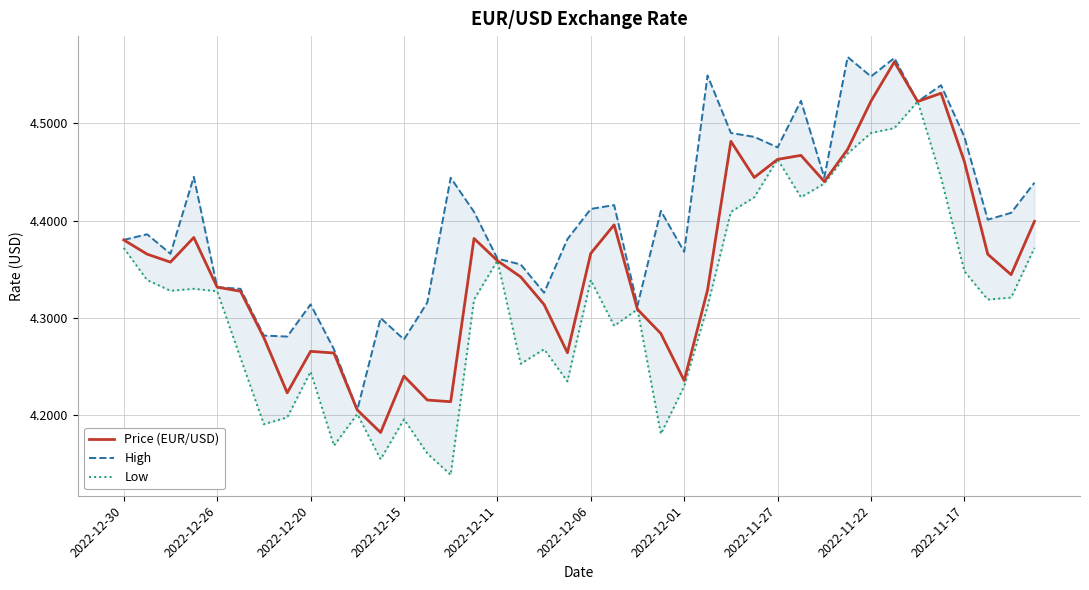

List the series in order of their overall mean, highest first.

High, Price (EUR/USD), Low